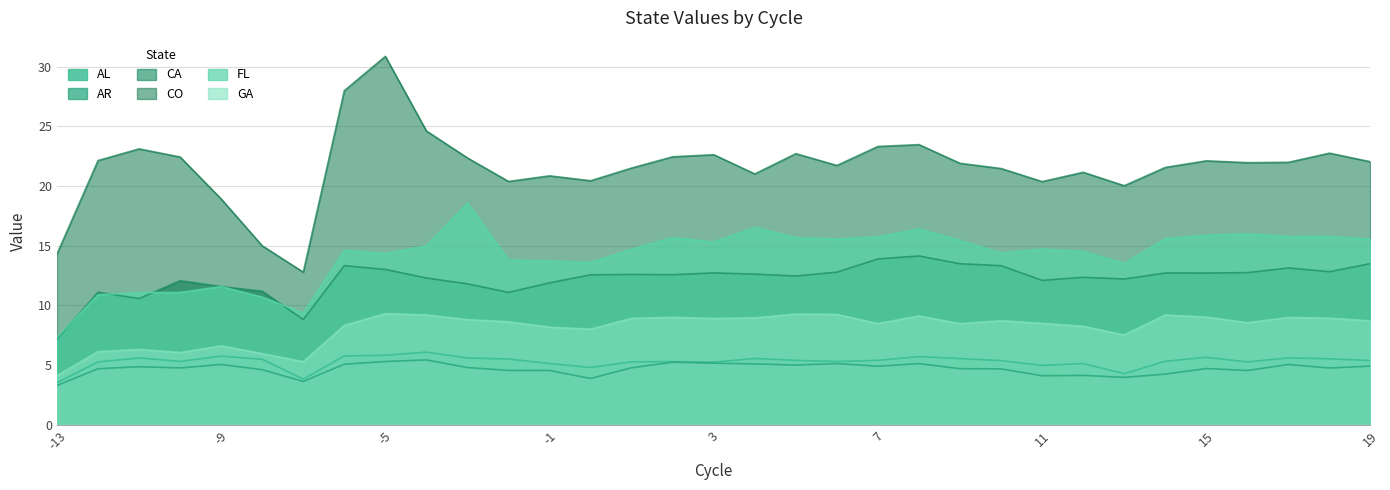

Which category has the lowest value in the AR series?

-13